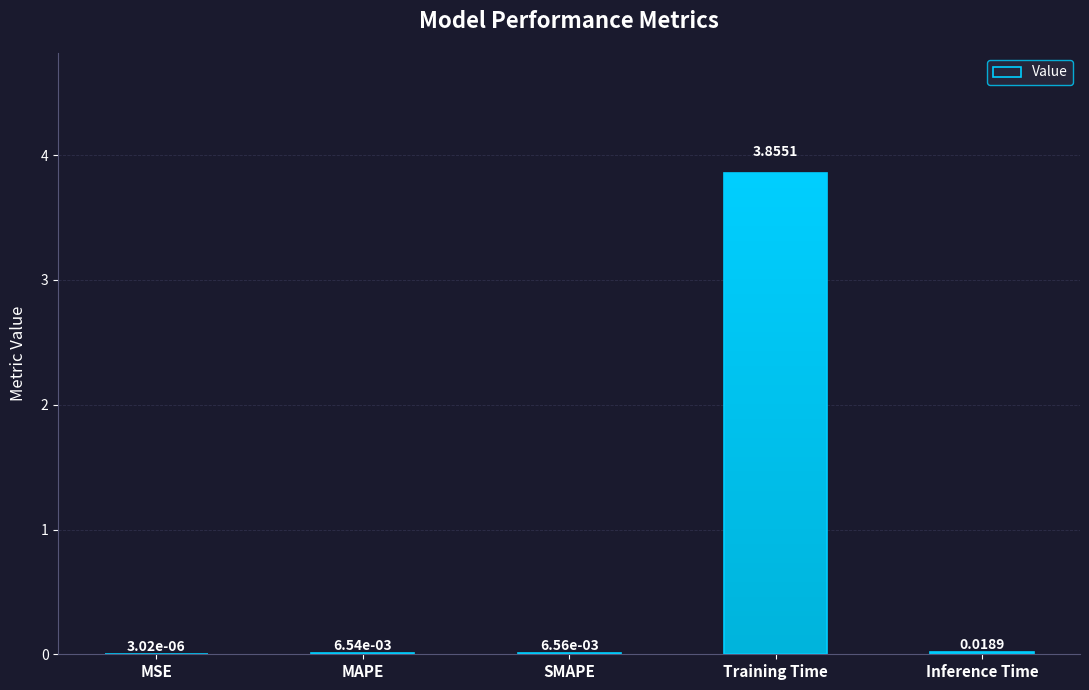

Rank the categories by value from highest to lowest.

Training Time, Inference Time, SMAPE, MAPE, MSE